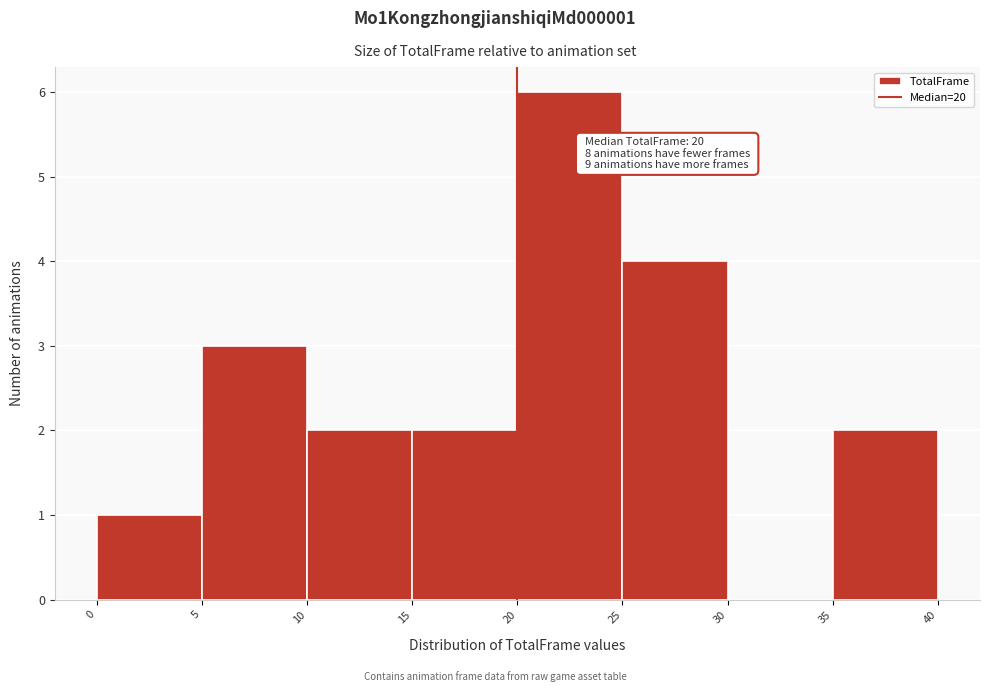

Which range on the x-axis has the tallest bar?

20 to 25